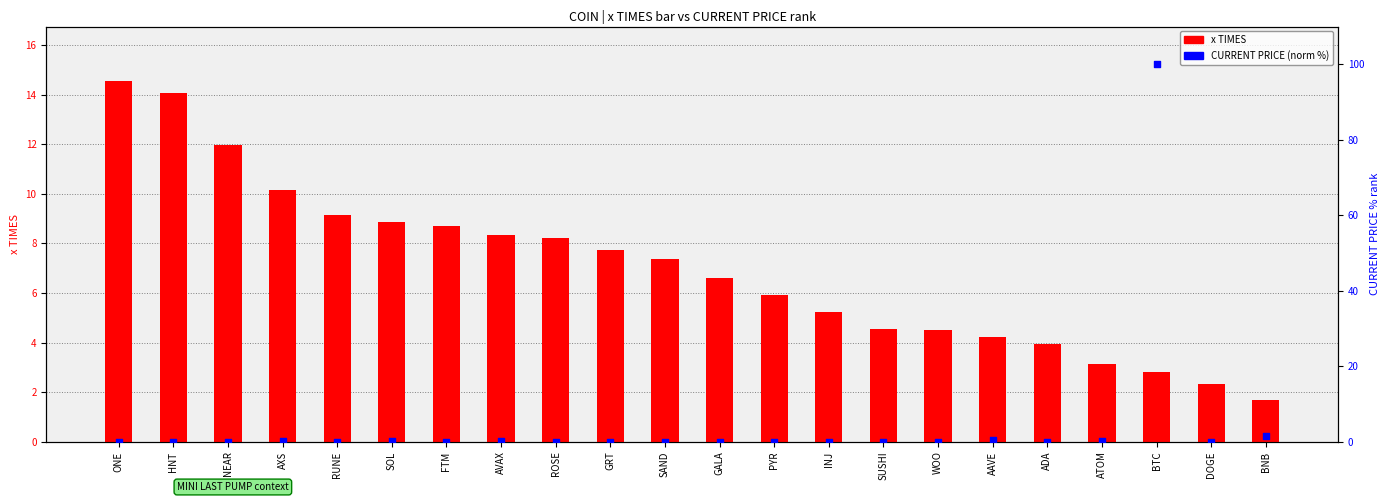

Is the value of x TIMES at ATOM greater than the value of CURRENT PRICE (norm) at BNB?

Yes